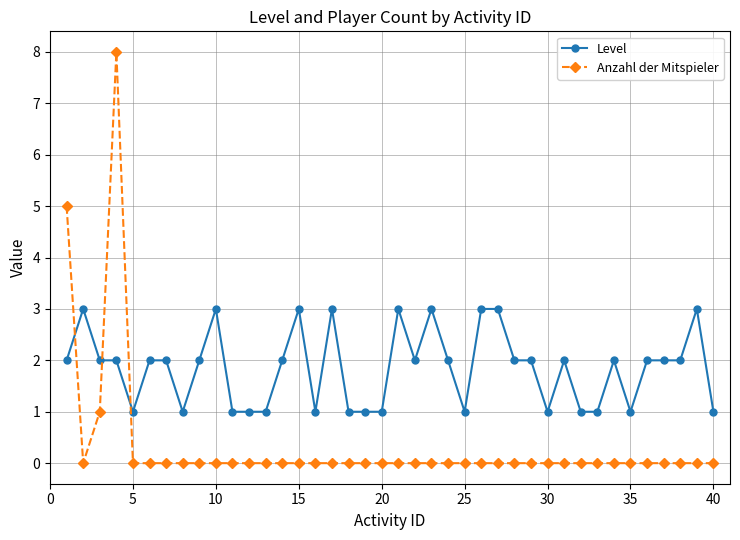

What is the sum of all Level values?

74